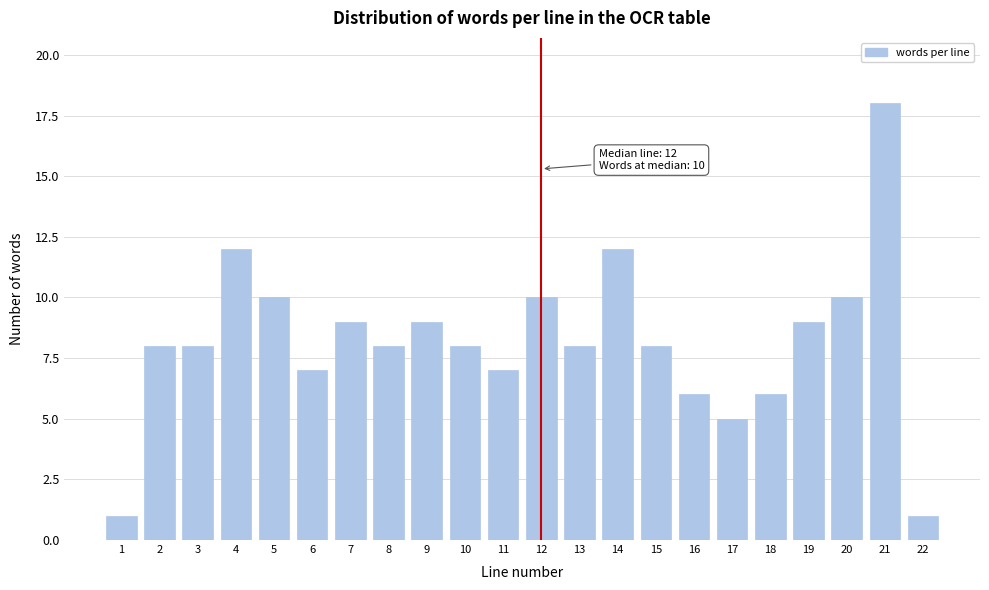

Reading left to right, extract all data points from this chart.

1=1	2=8	3=8	4=12	5=10	6=7	7=9	8=8	9=9	10=8	11=7	12=10	13=8	14=12	15=8	16=6	17=5	18=6	19=9	20=10	21=18	22=1